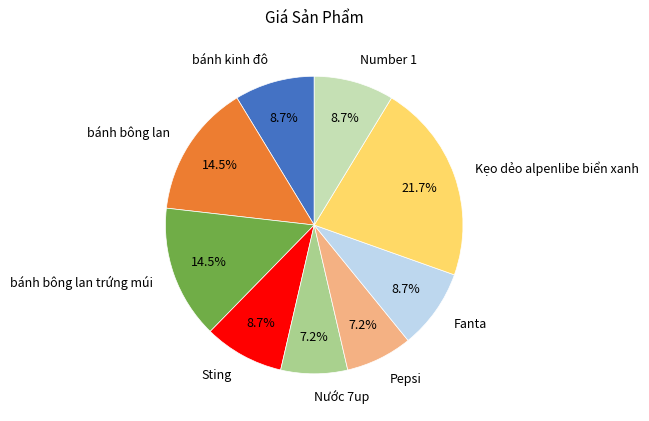

Do bánh kinh đô and Fanta together represent more than half of the pie?

No